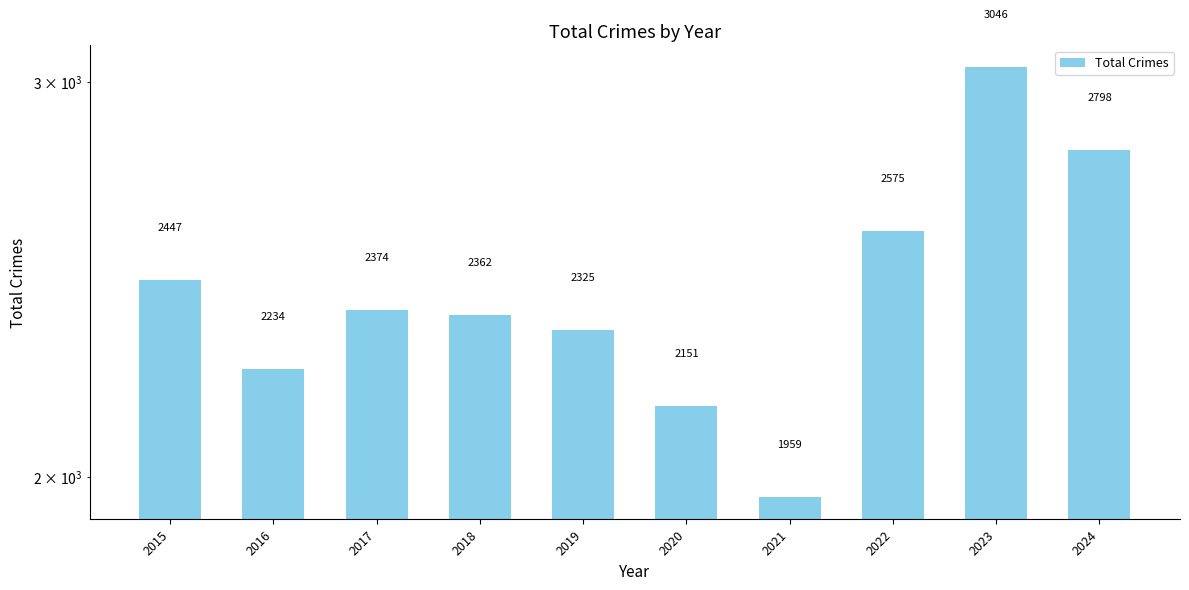

List the labels in order of value, smallest first.

2021, 2020, 2016, 2019, 2018, 2017, 2015, 2022, 2024, 2023